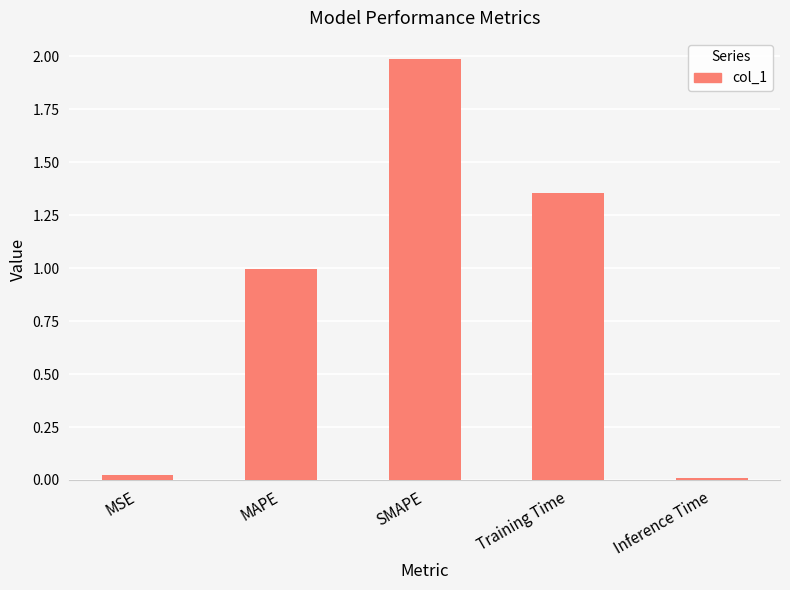

The chart shows a value of 0.0 at Inference Time. True or false?

True